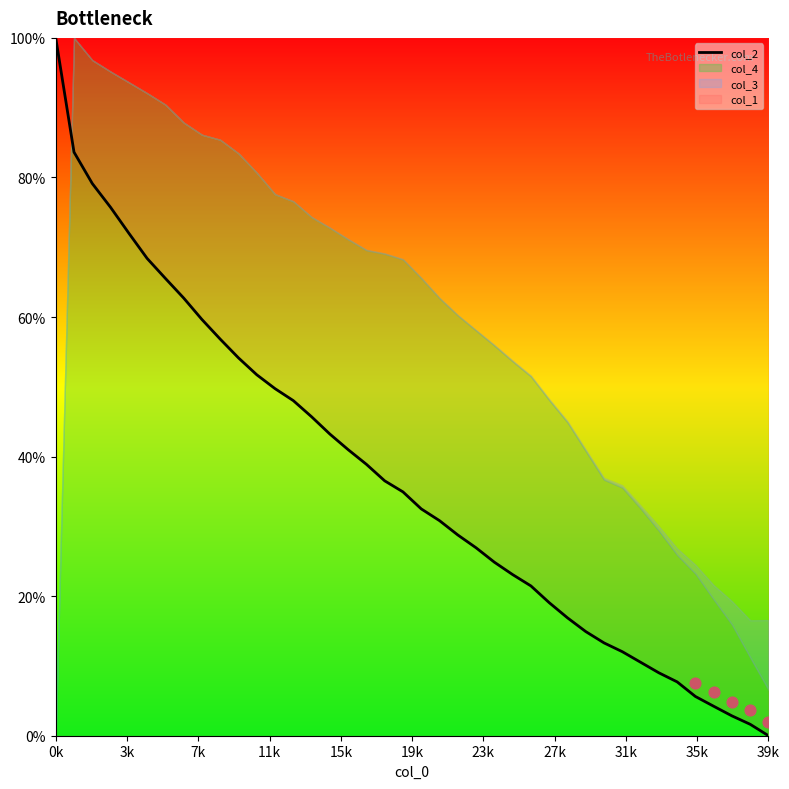

What is the highest value of the col_2 series?

100.0